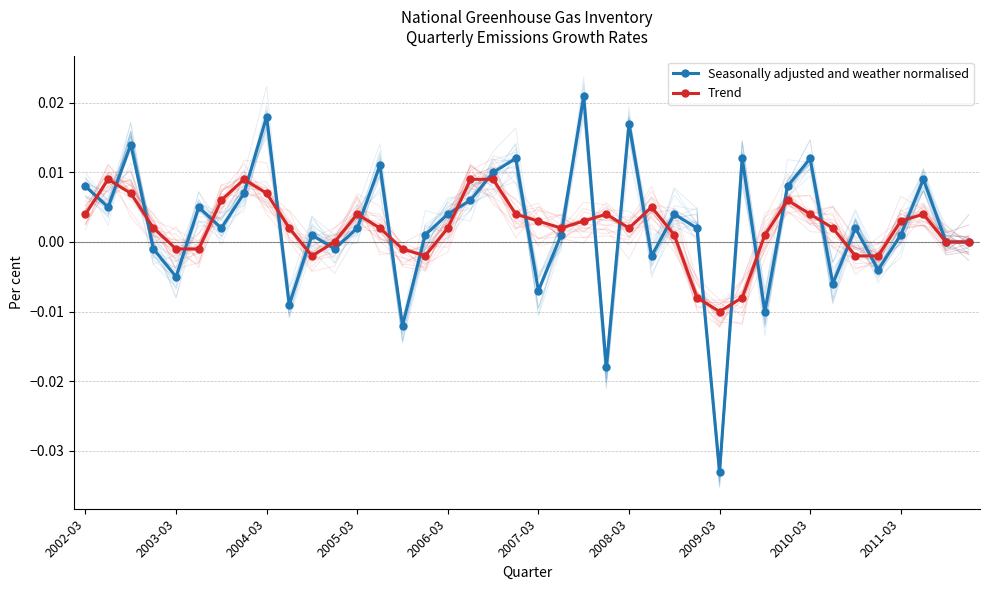

Where is the first local minimum for Trend?

10